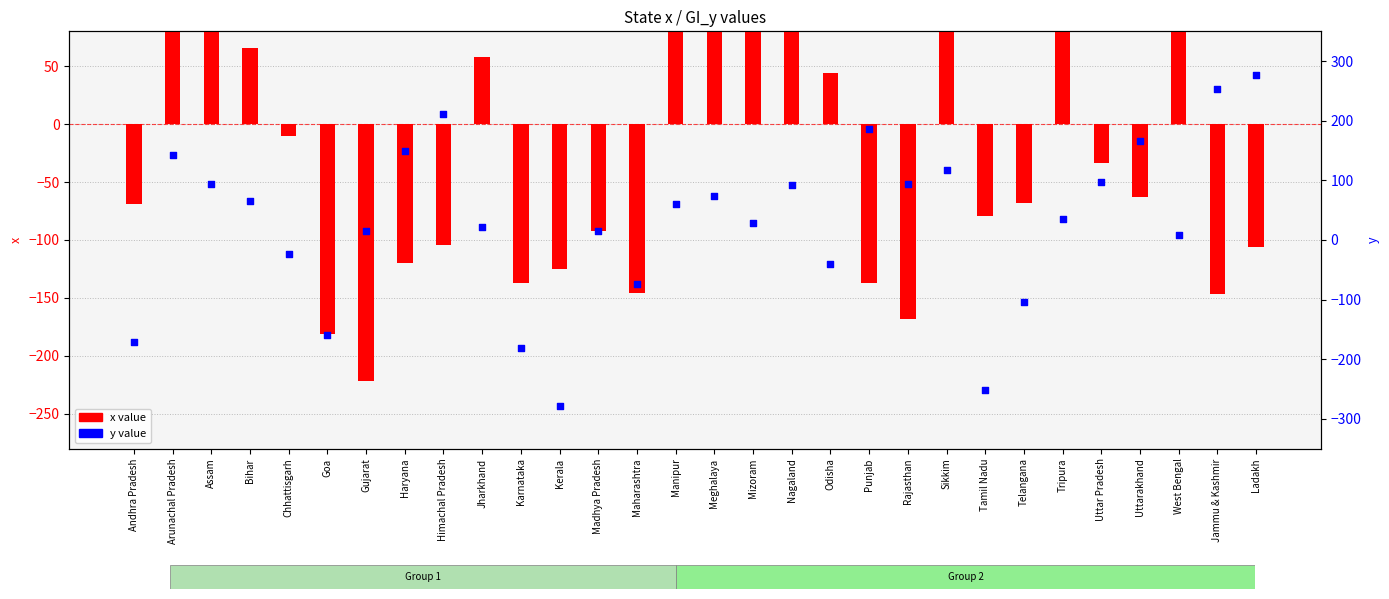

At how many categories does at least one series exceed 214?

6